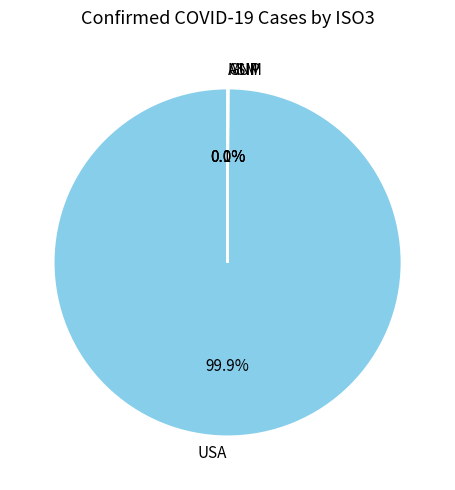

To the nearest percent, what is the average slice percentage?

25%